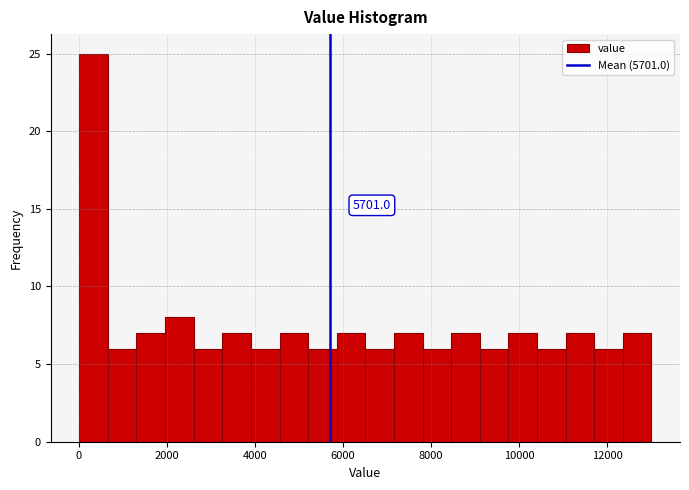

Read against the x-axis, roughly where is the centre of the tallest bar?

400